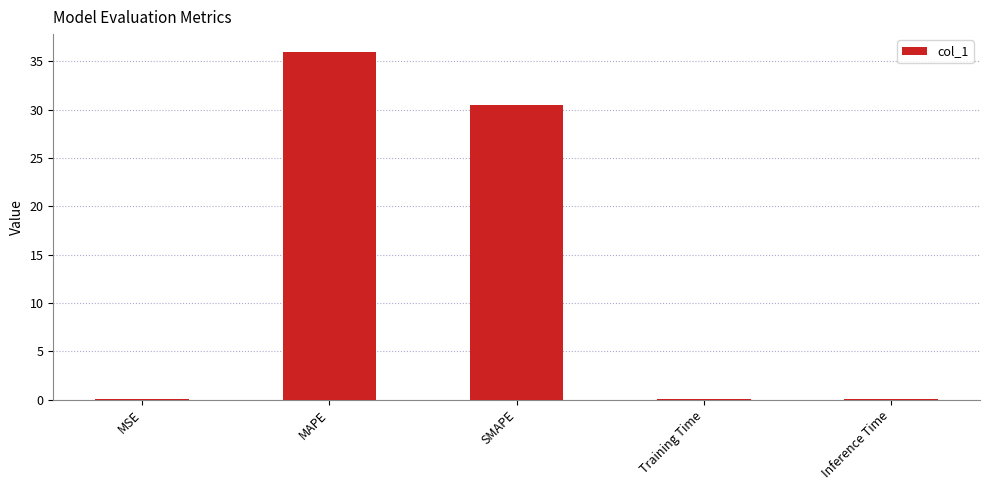

The chart shows a value of 36.0 at MAPE. True or false?

True